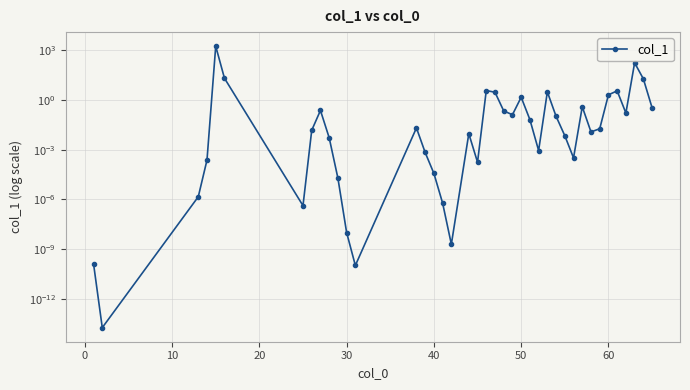

Which has a higher value, 20 or 40?

40